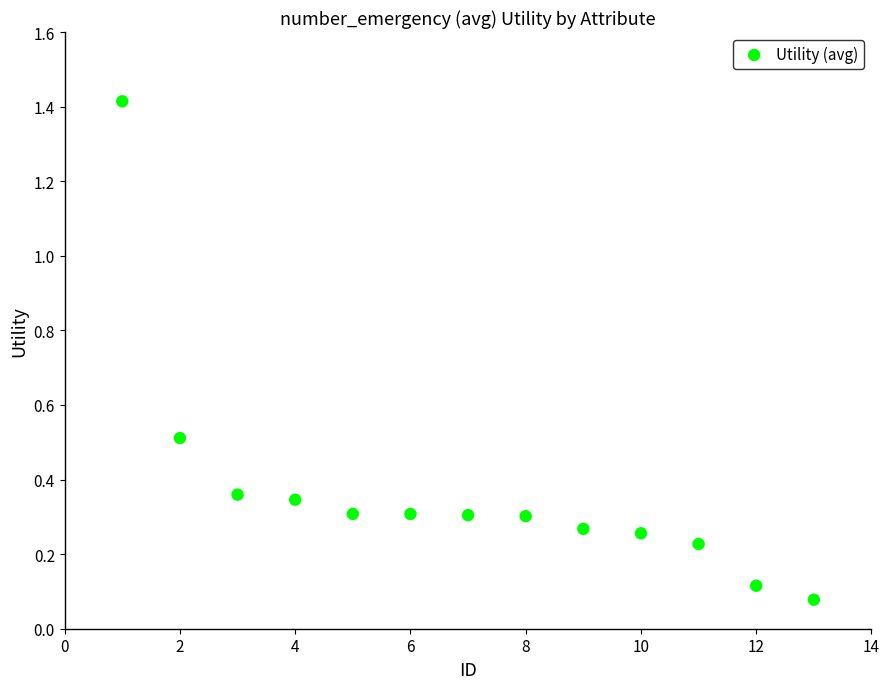

What is the range of Y values (max minus min)?

1.3